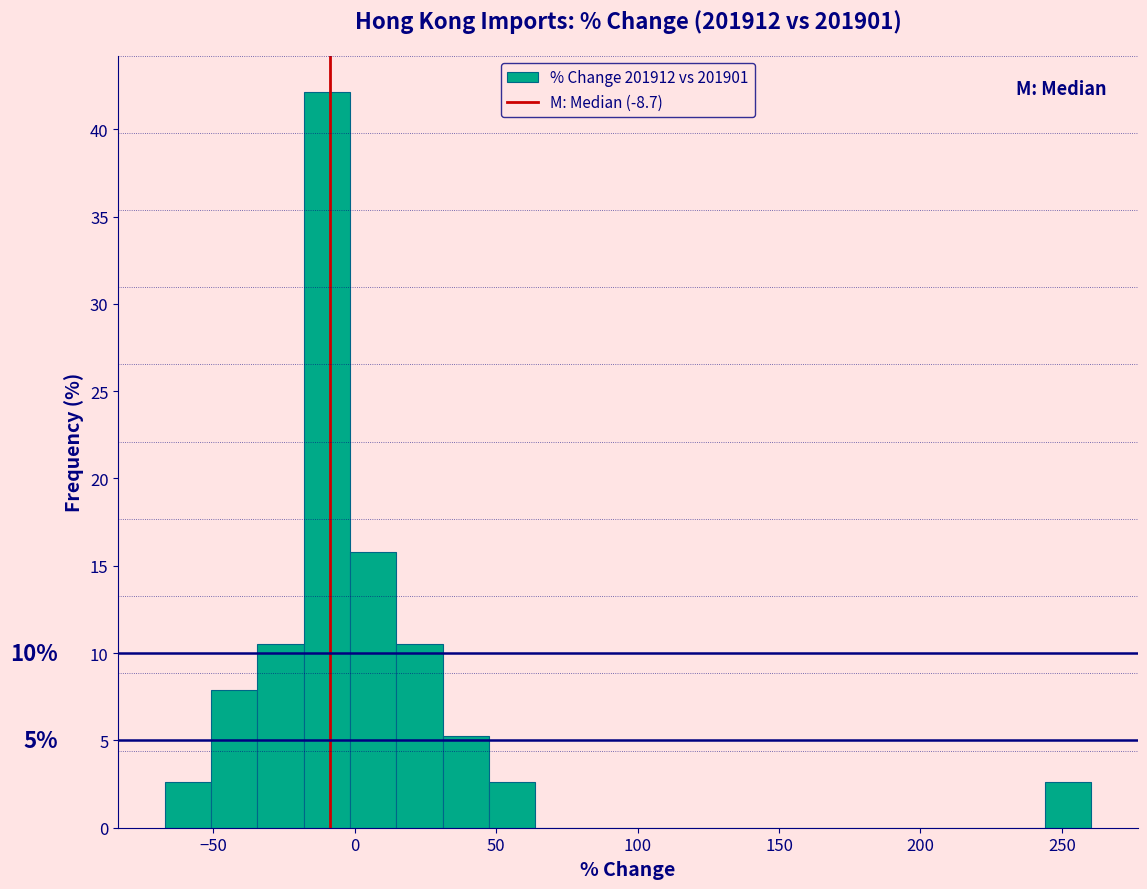

Around what value on the x-axis is the tallest bar? Give the approximate position of its centre, as read against the axis.

-10